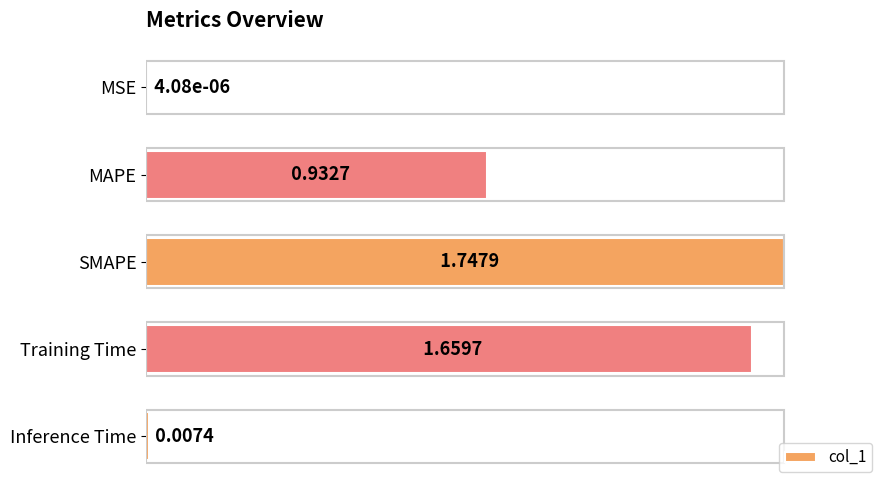

What is the change in value from SMAPE to Inference Time?

-1.0